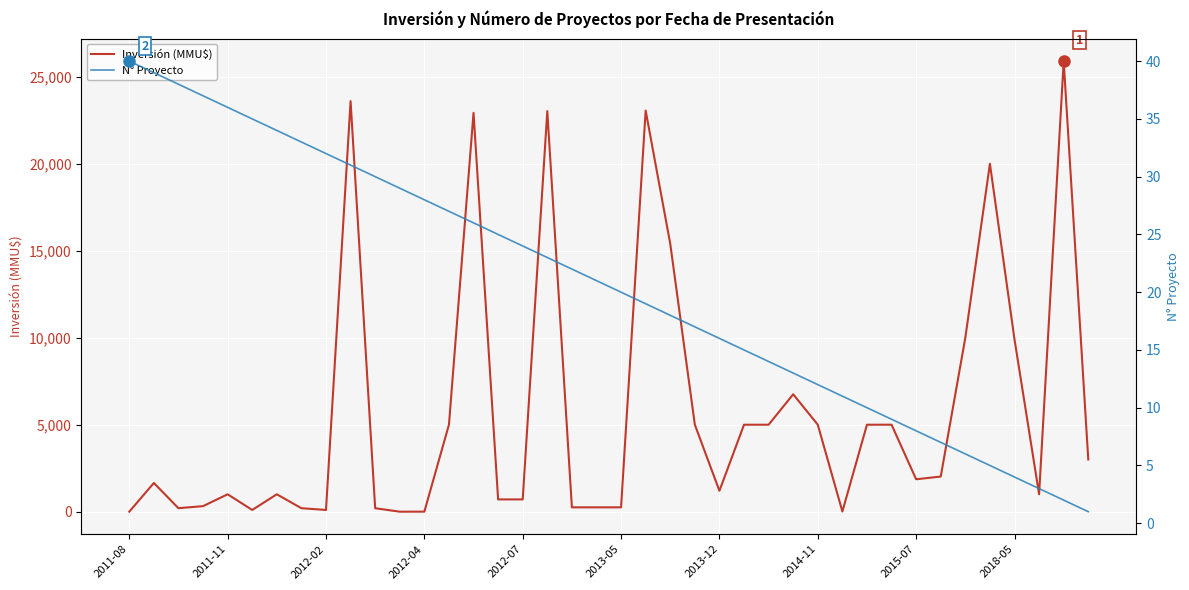

How many values in the Inversión (MMU$) series are below 1863?

20